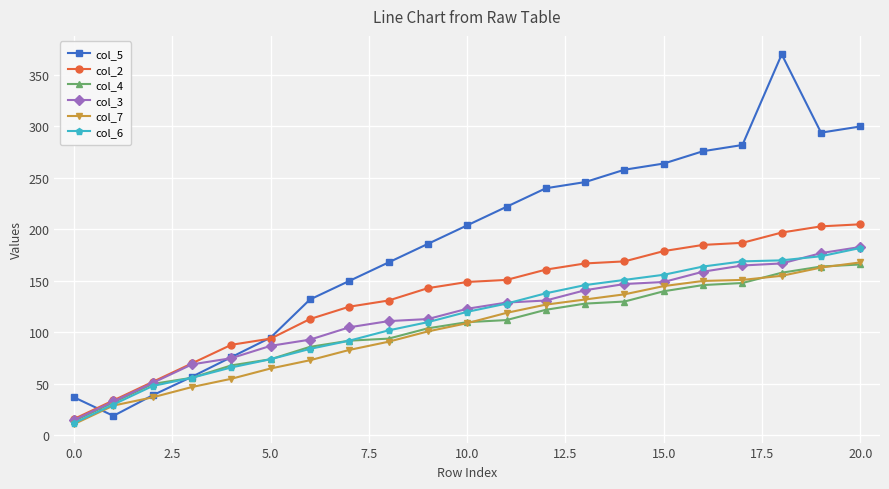

Which series has the largest total across all categories?

col_5